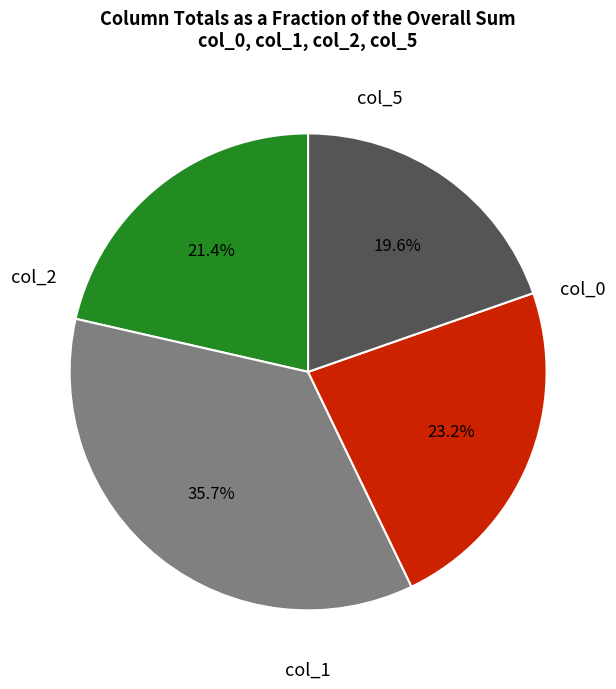

Does any single category account for the majority?

No